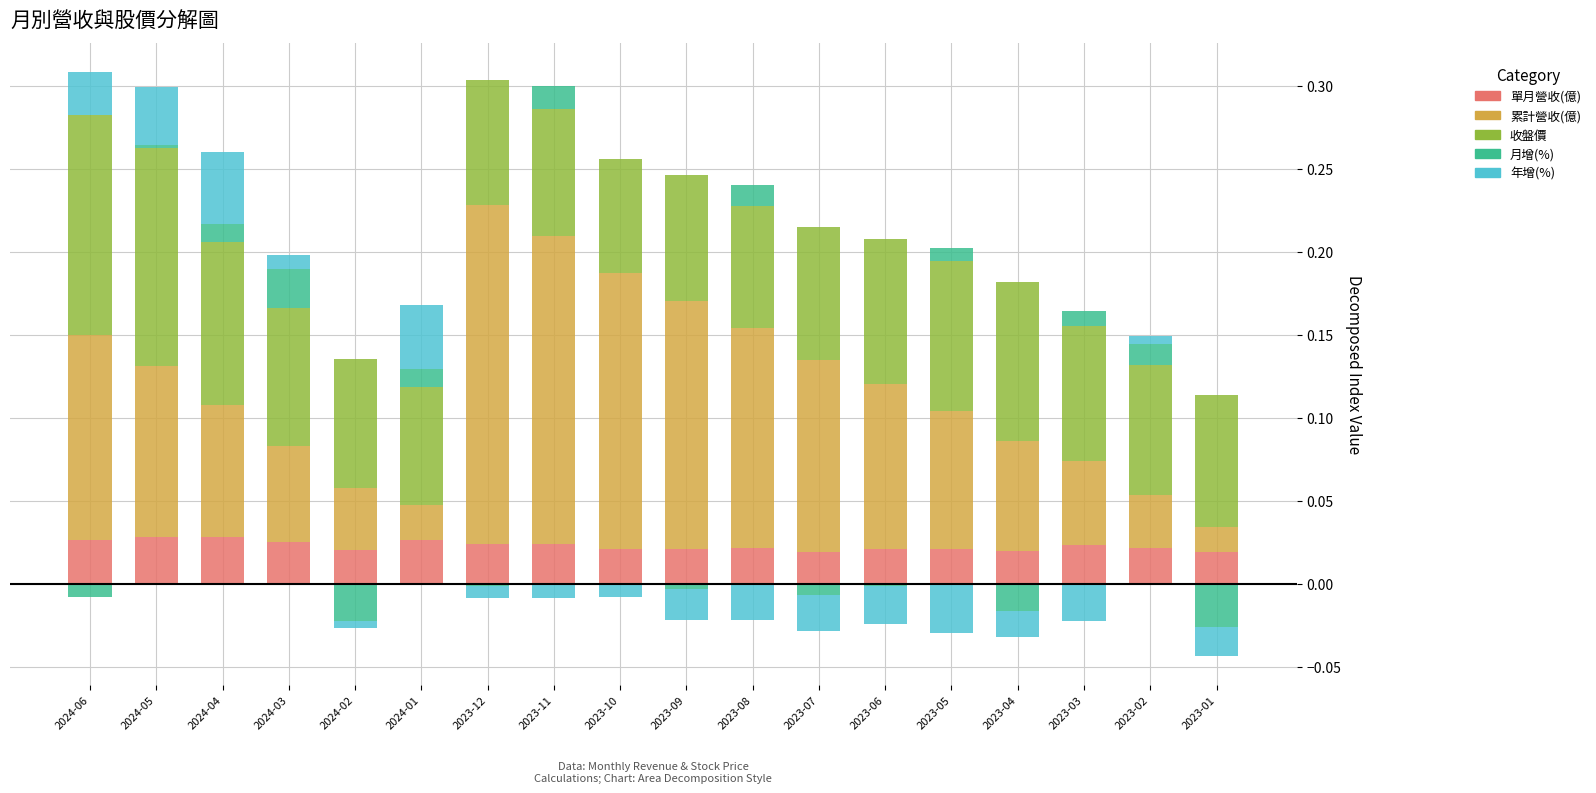

Which series has the largest range (max minus min)?

累計營收(億)